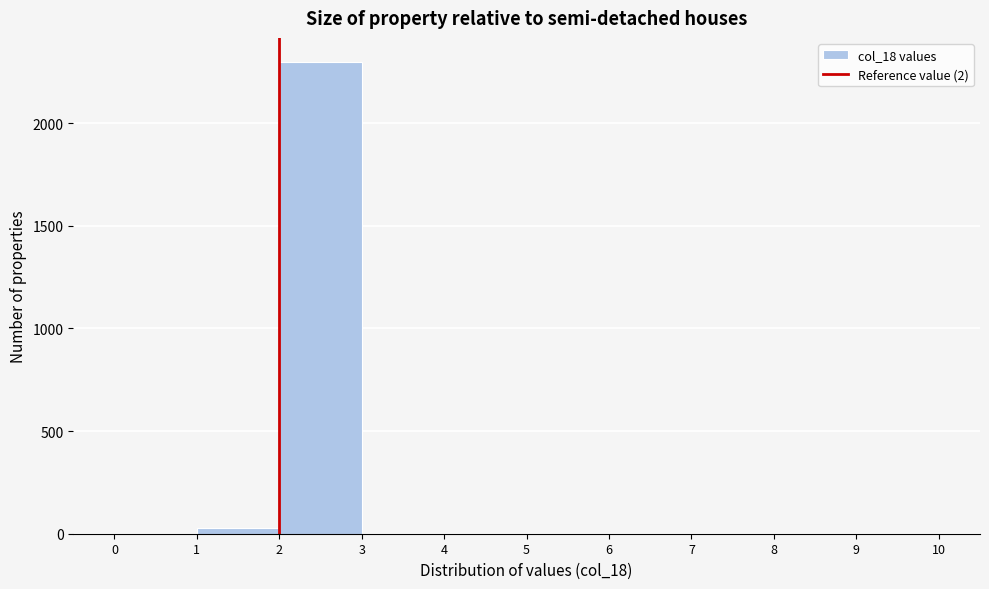

Which range on the x-axis has the tallest bar?

2 to 3